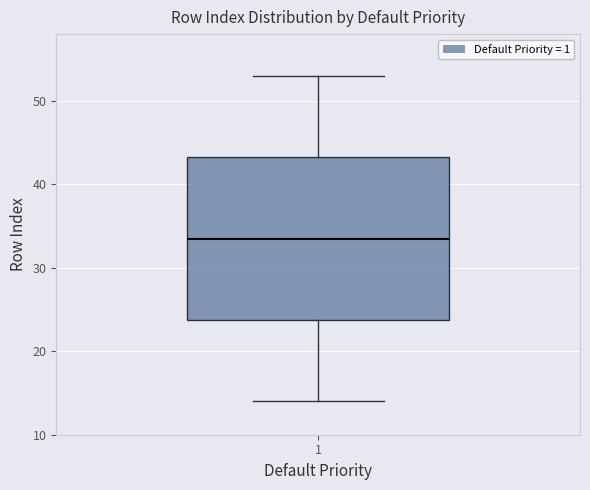

Read this box plot against the y-axis: the position of the median line, the range covered by the box, and the ends of both whiskers. The values are not printed on the chart, so give them approximately, as read against the axis.

median 34, box 24 to 43, whiskers 14 to 53